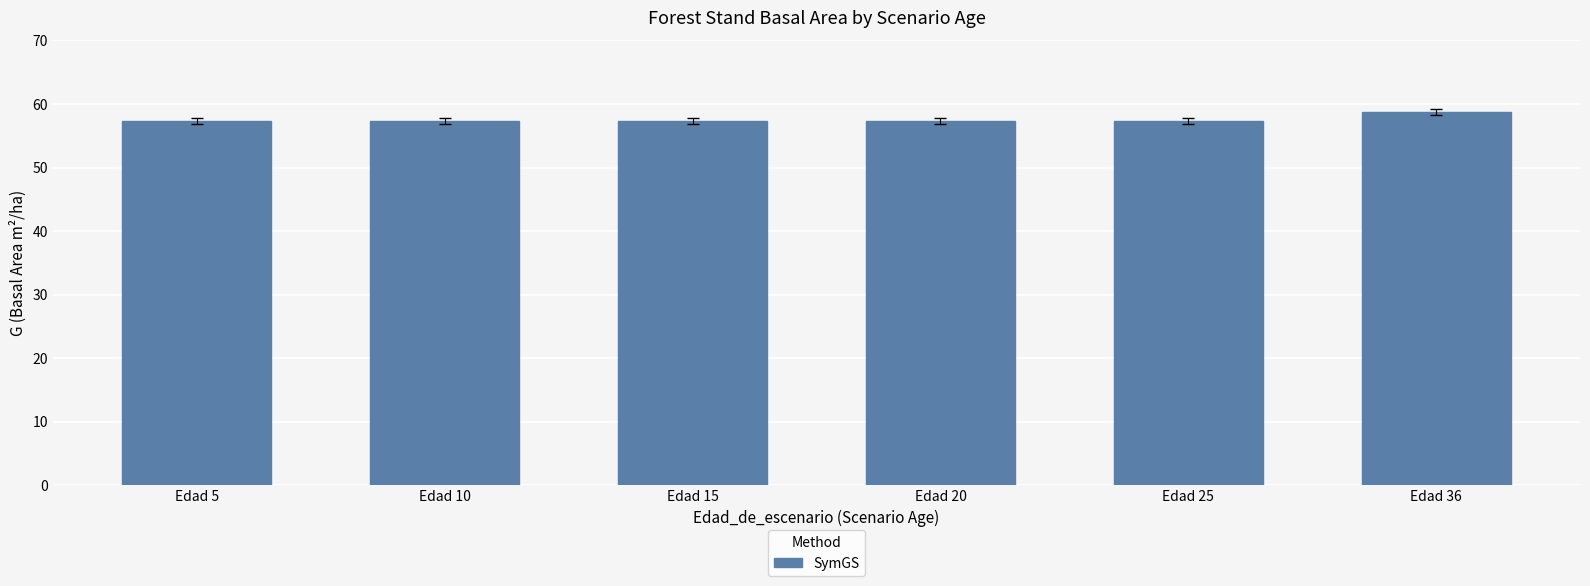

Approximately how many times larger is the value at Edad 36 compared to Edad 15?

1.0